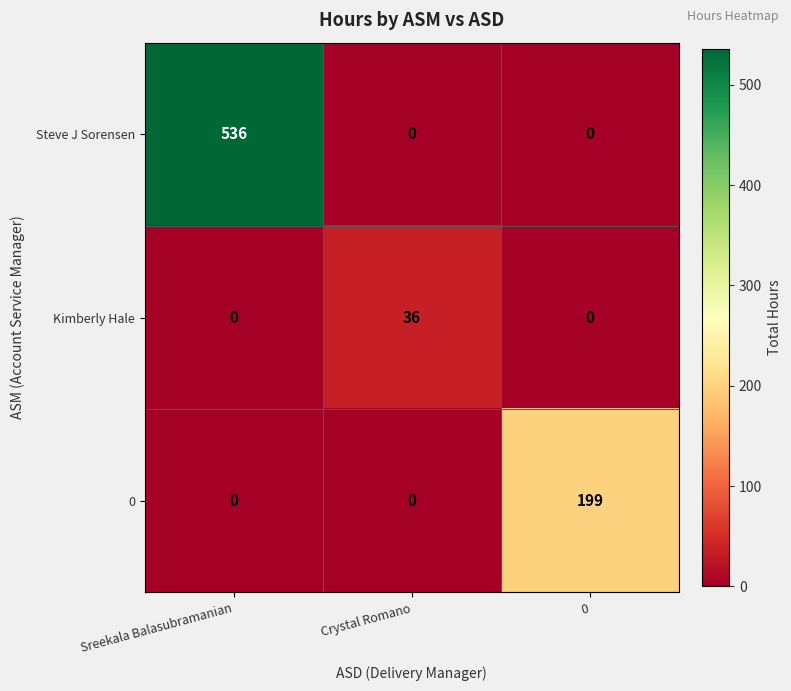

How many positive values does the Steve J Sorensen series have?

1